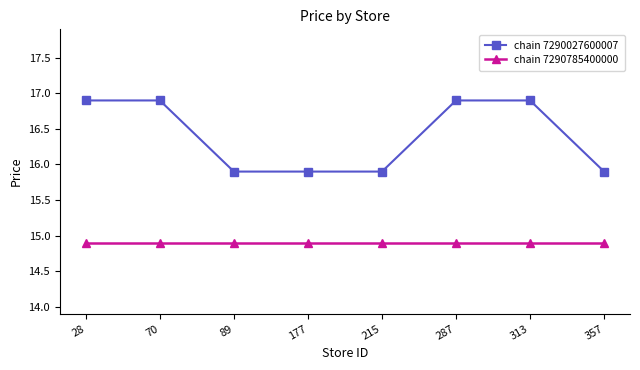

List the series in order of their overall mean, lowest first.

chain 7290785400000, chain 7290027600007